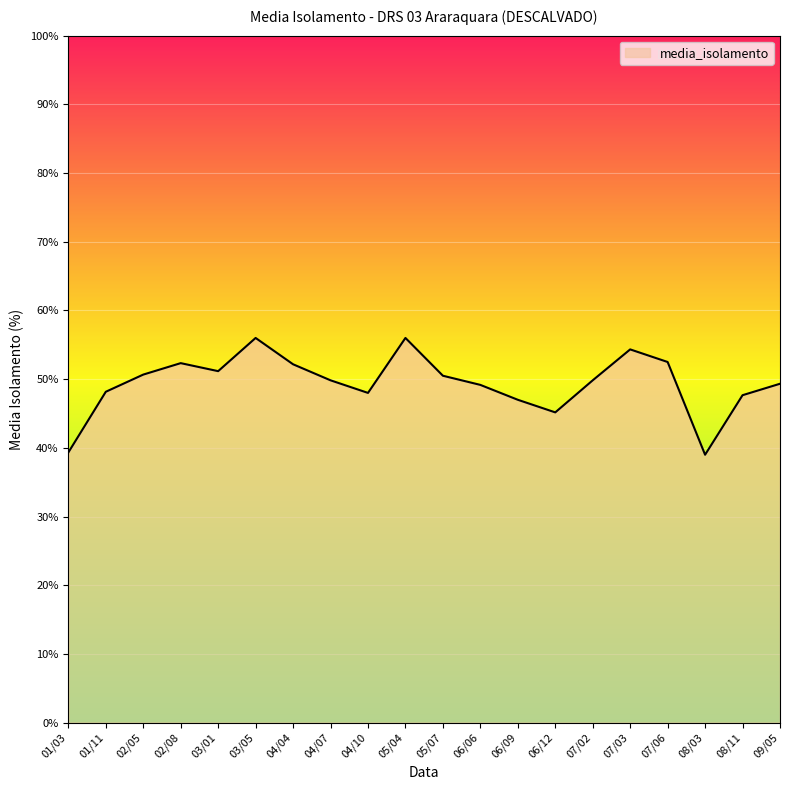

The chart shows a value of 47.7 at 08/11. True or false?

True